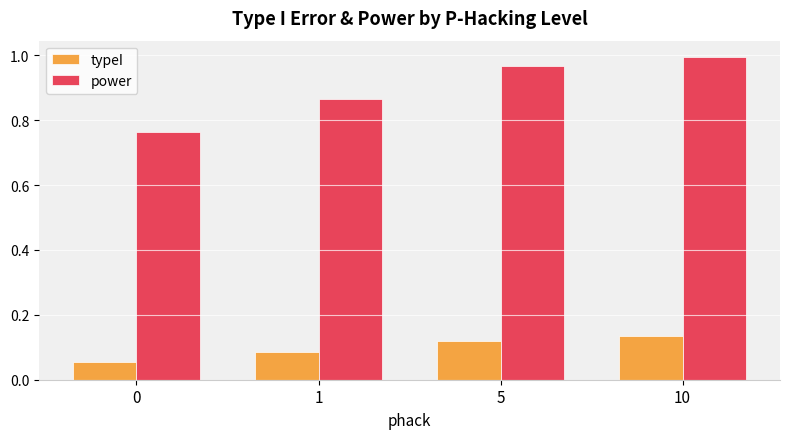

Which category has the highest value in the power series?

10